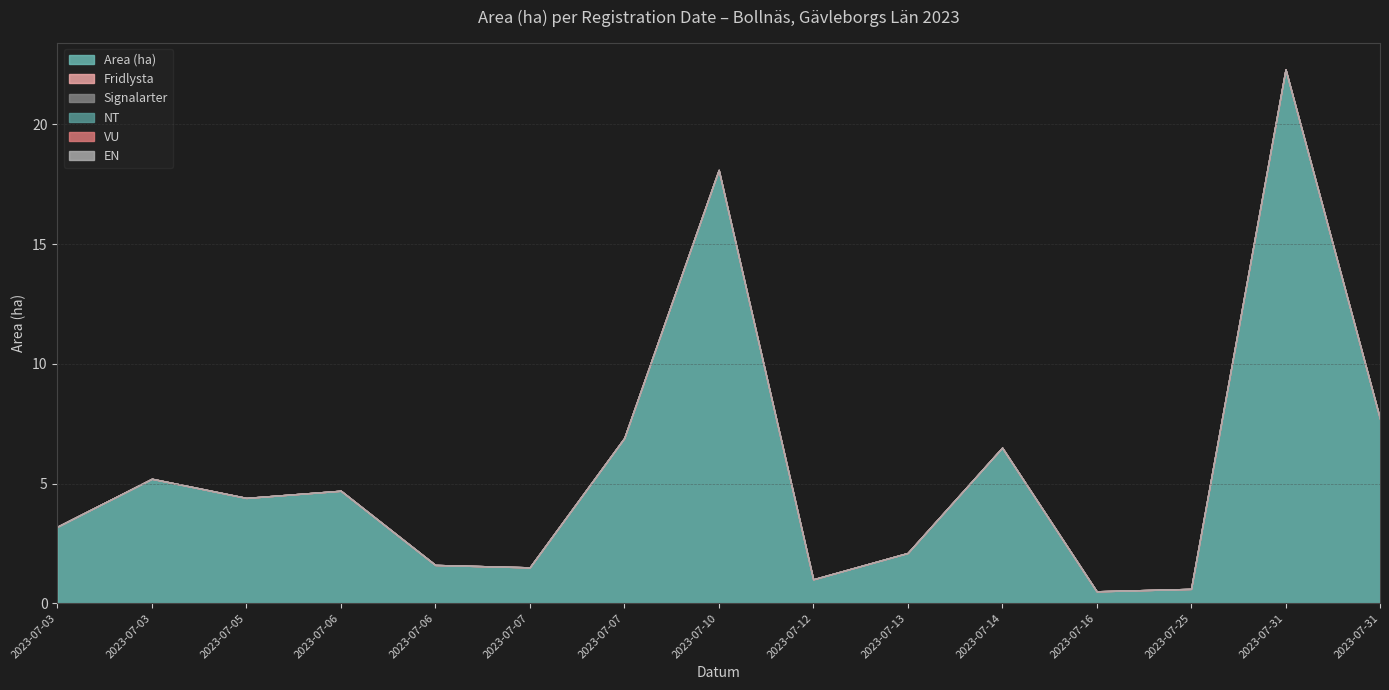

Reading left to right, what are all the values shown in this chart?

Area (ha): 3.2	5.2	4.4	4.7	1.6	1.5	6.9	18.1	1.0	2.1	6.5	0.5	0.6	22.3	7.7
Fridlysta: 0.0	0.0	0.0	0.0	0.0	0.0	0.0	0.0	0.0	0.0	0.0	0.0	0.0	0.0	0.0
Signalarter: 0.0	0.0	0.0	0.0	0.0	0.0	0.0	0.0	0.0	0.0	0.0	0.0	0.0	0.0	0.0
NT: 0.0	0.0	0.0	0.0	0.0	0.0	0.0	0.0	0.0	0.0	0.0	0.0	0.0	0.0	0.0
VU: 0.0	0.0	0.0	0.0	0.0	0.0	0.0	0.0	0.0	0.0	0.0	0.0	0.0	0.0	0.0
EN: 0.0	0.0	0.0	0.0	0.0	0.0	0.0	0.0	0.0	0.0	0.0	0.0	0.0	0.0	0.0